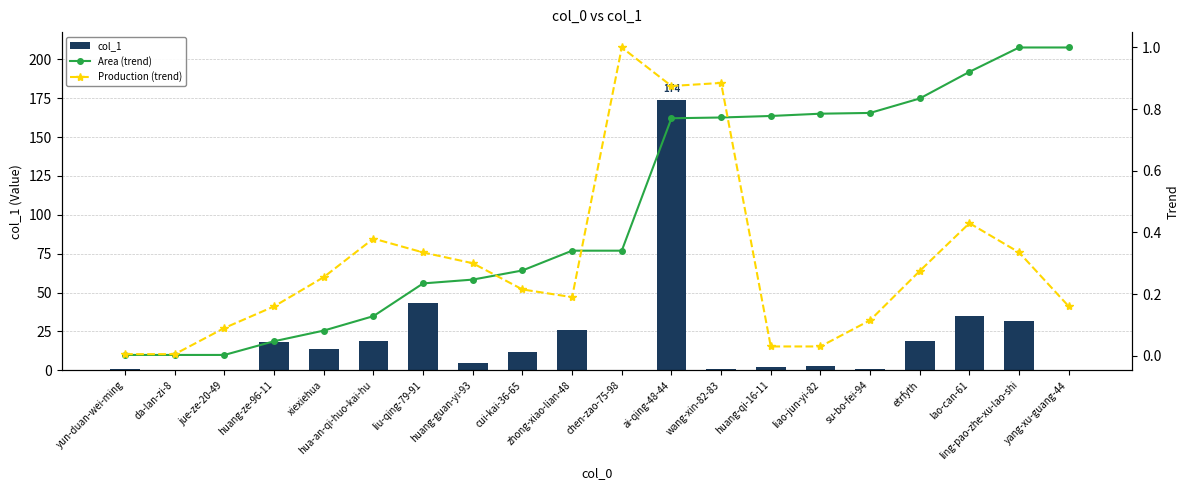

How many series are shown in this chart?

3